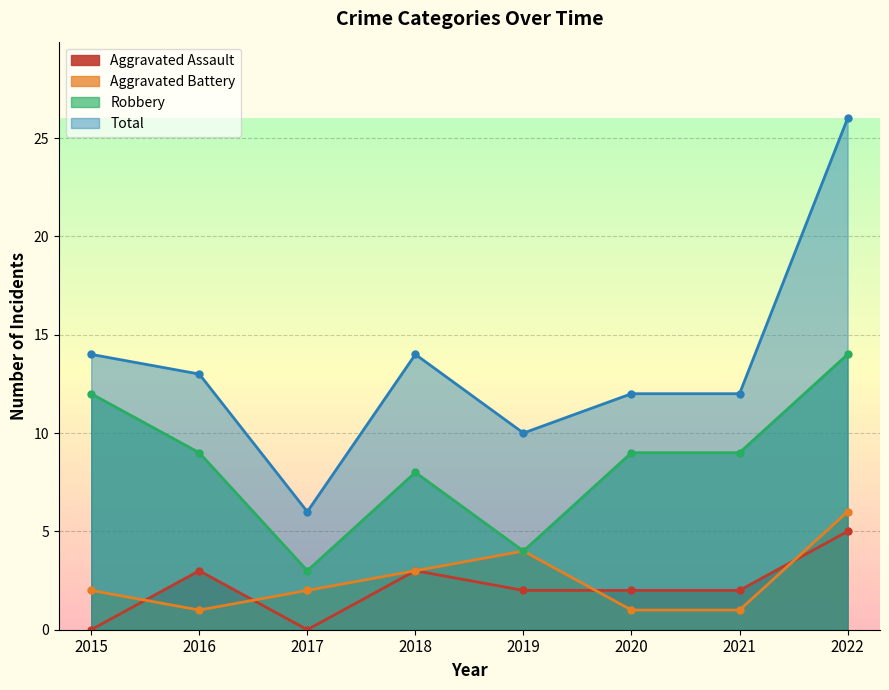

True or false: Robbery has a value of 12 at 2015.

True